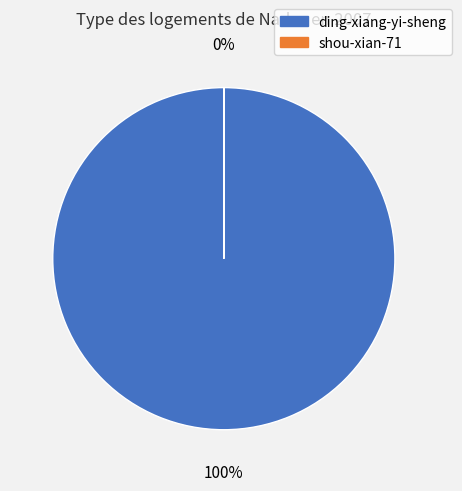

Which slice is the smallest?

shou-xian-71